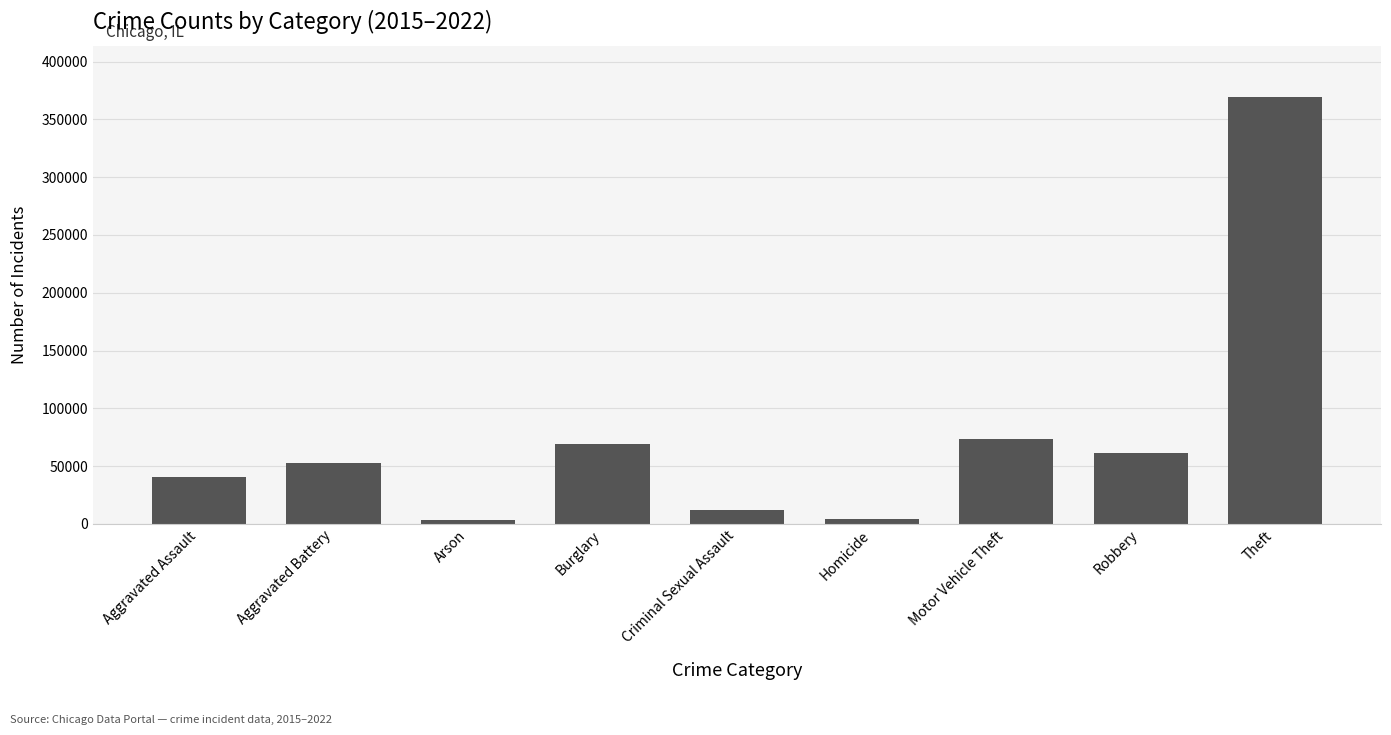

Approximately how many times larger is the value at Theft compared to Aggravated Battery?

7.0